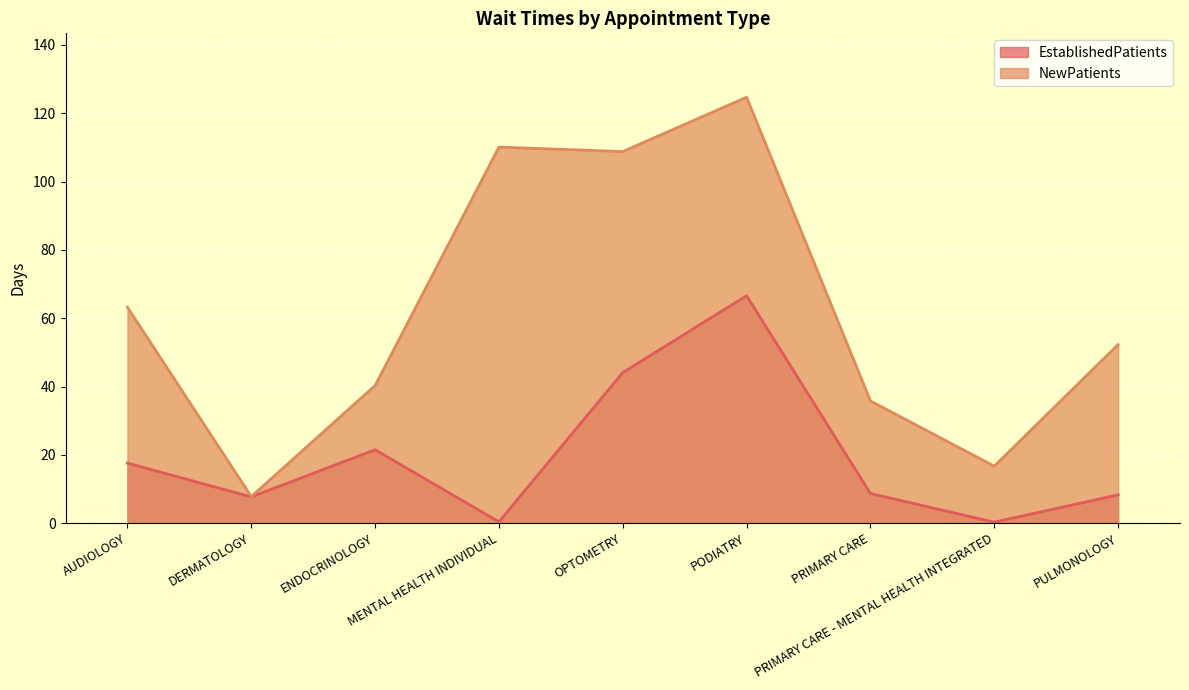

What is the sum of all NewPatients values?

559.7